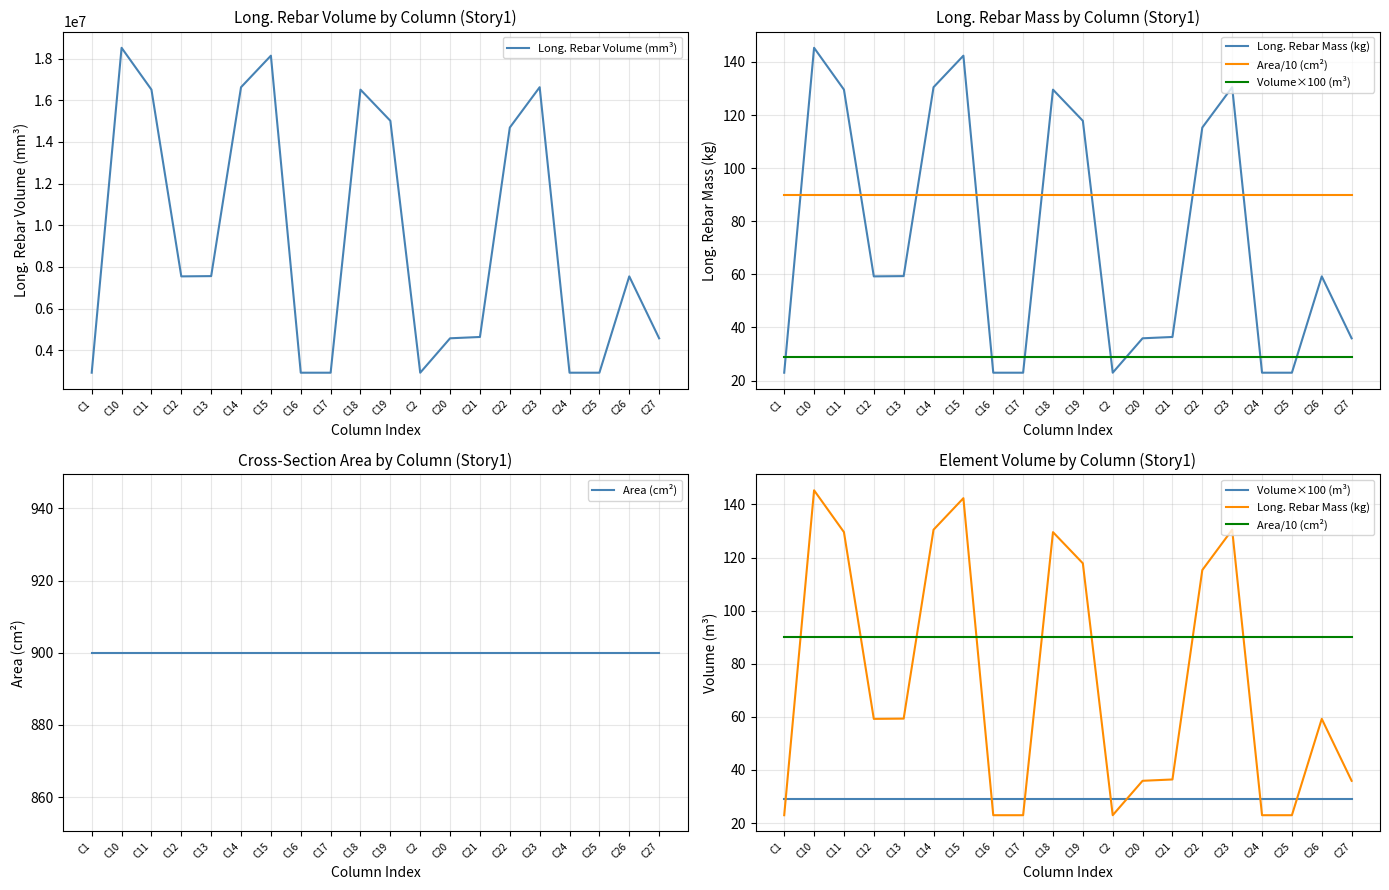

Read the Area (cm²) value at C11.

900.0